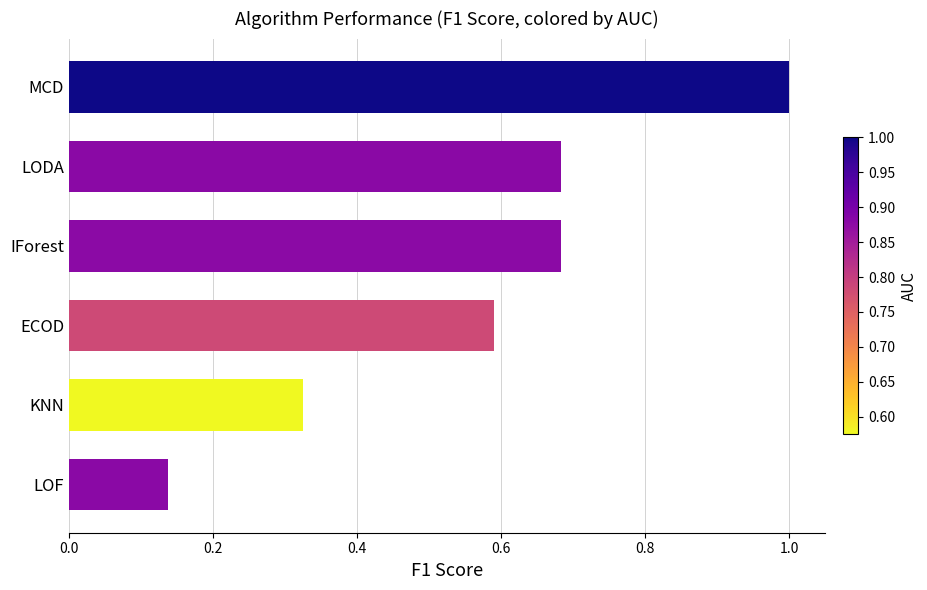

Which has a higher value, ECOD or MCD?

MCD